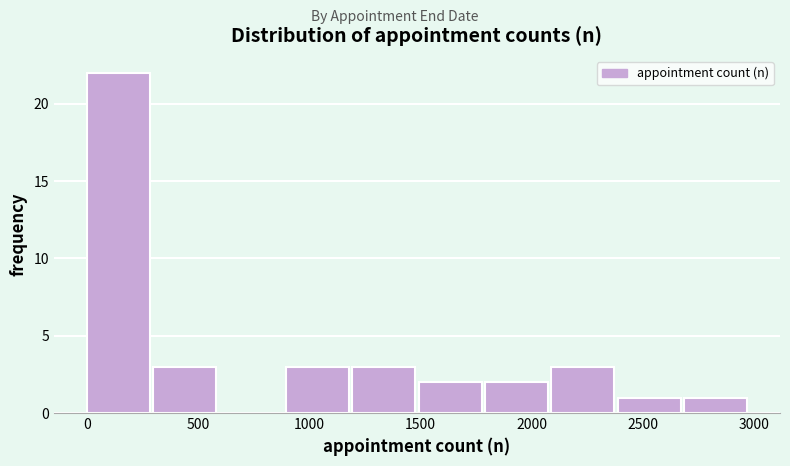

How tall is the bar that spans 300 to 600 on the x-axis? Neither the bar edges nor the heights are printed on the chart, so give them approximately, as read against the axes.

3